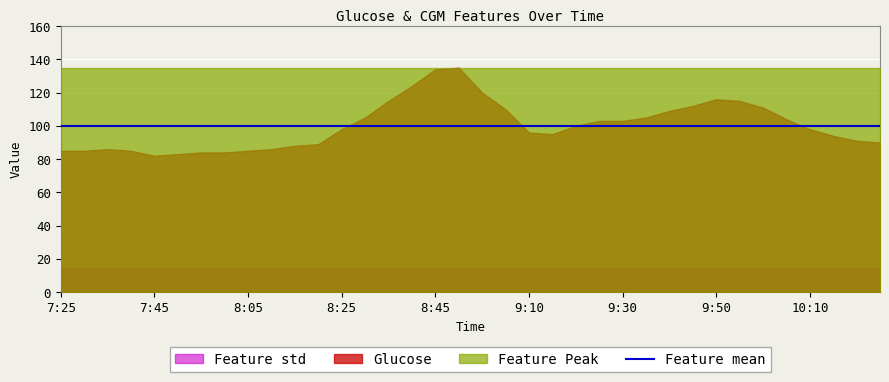

What is the average value of the Feature std series?

14.7